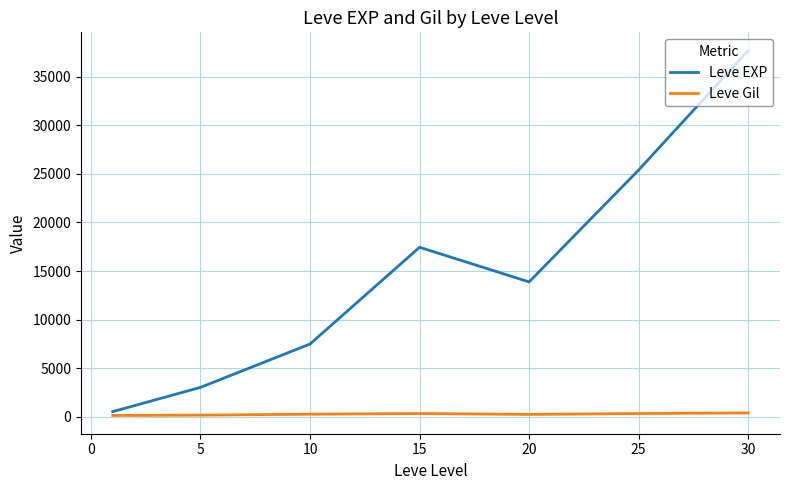

Which series has the largest total across all categories?

Leve EXP